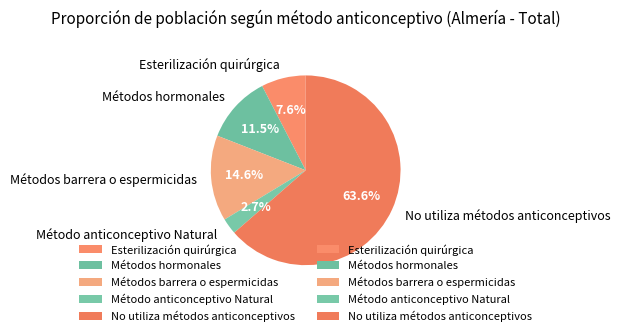

What is the ratio of the value at Esterilización quirúrgica to the value at Método anticonceptivo Natural?

2.8